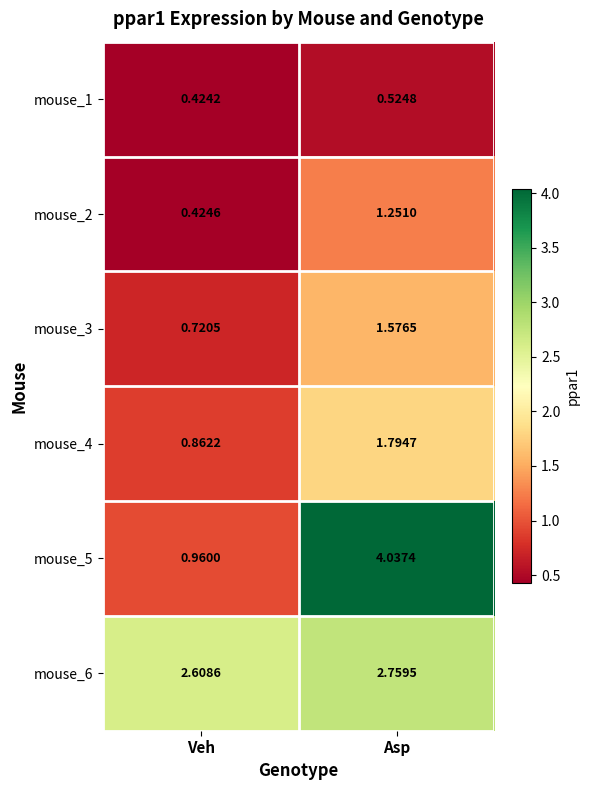

At which label is mouse_5 closest to 2?

Veh